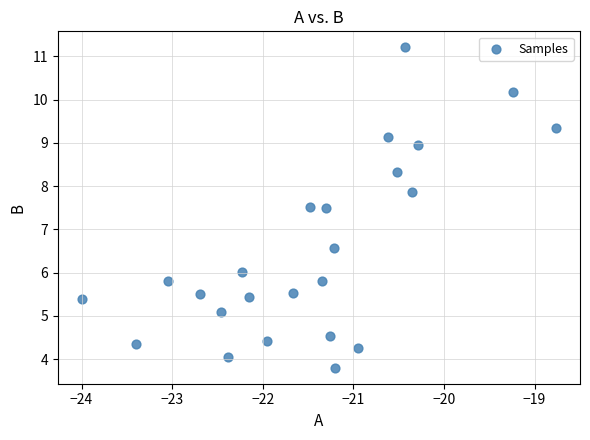

What is the range of Y values (max minus min)?

7.4